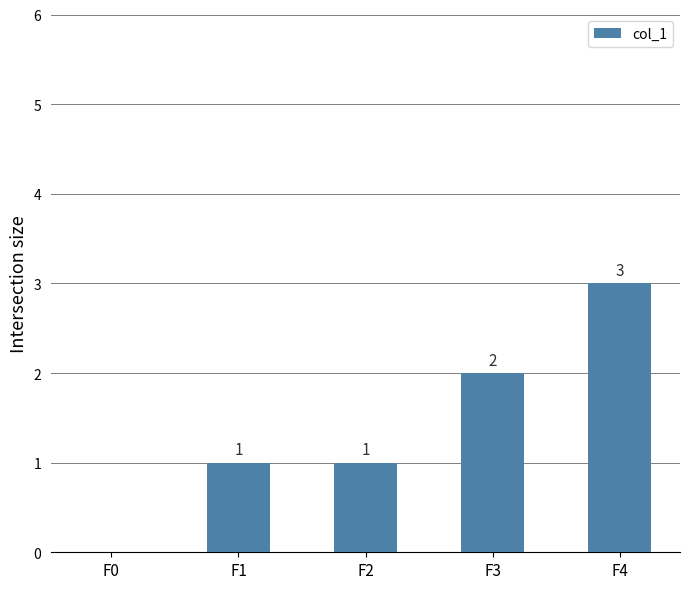

How many series are shown in this chart?

1